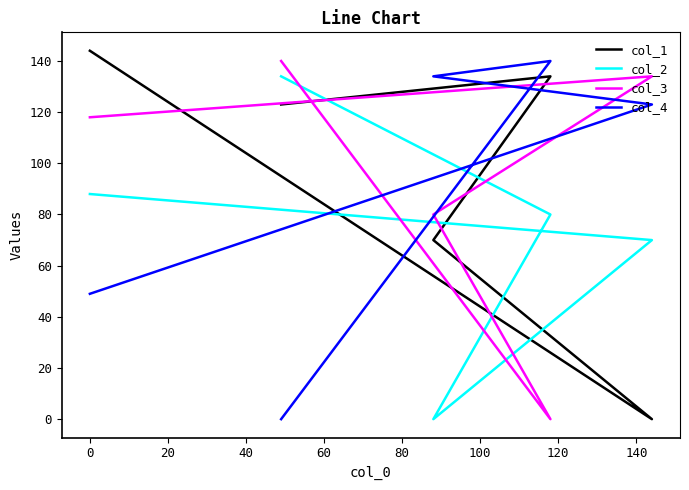

How many values in the col_2 series are below 80?

2